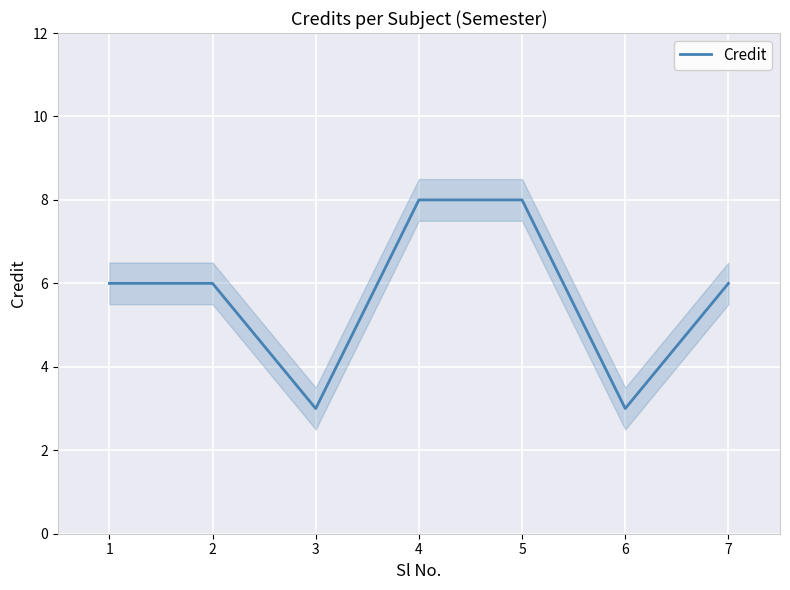

True or false: the data has more than 0 interior local peaks.

False